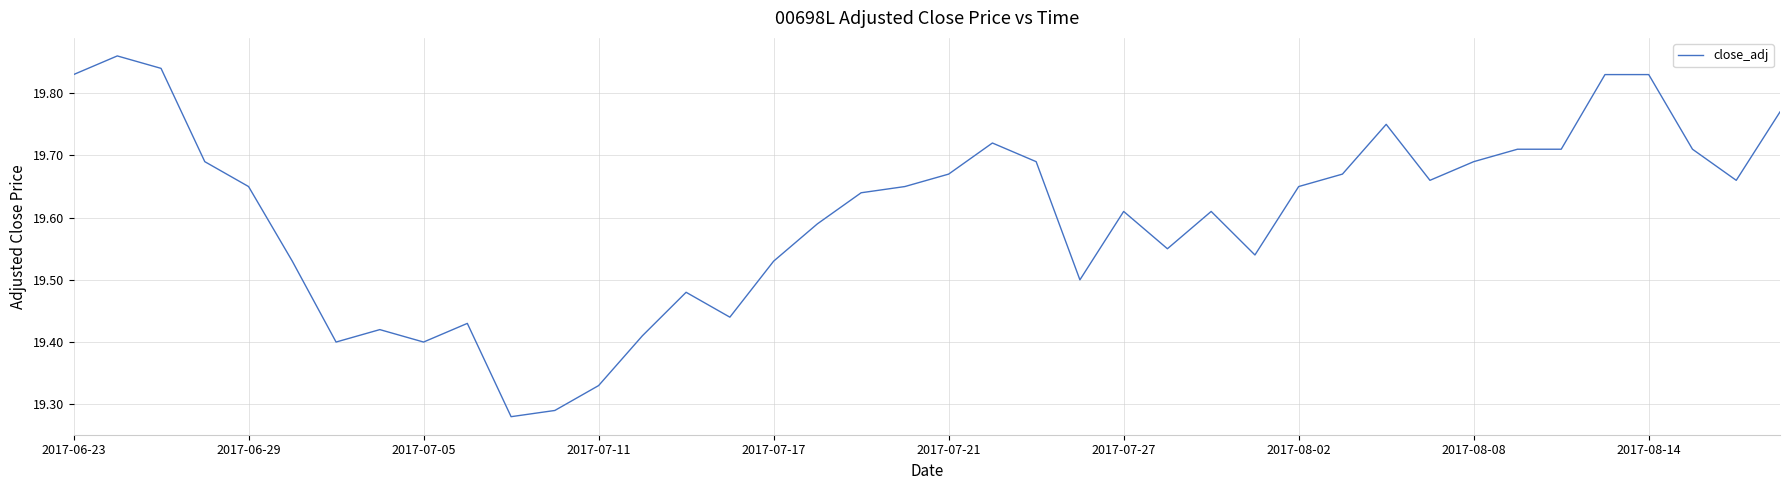

What is the difference between the maximum and minimum values?

0.6